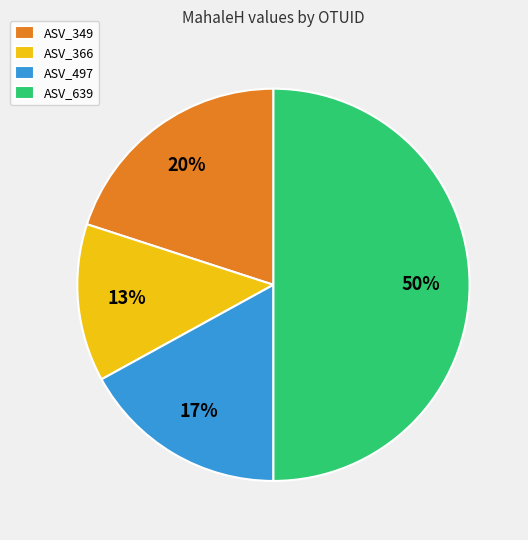

How many segments does this pie chart have?

4